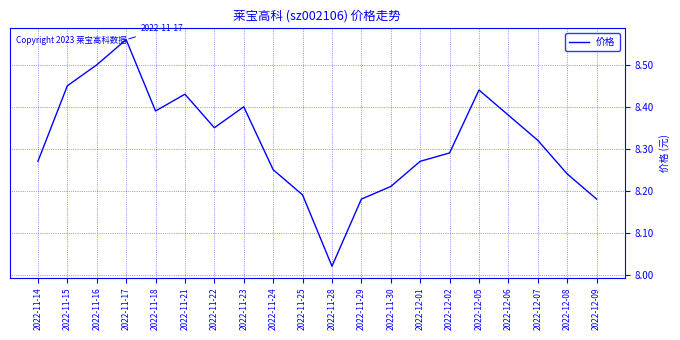

The chart shows a value of 8.4 at 2022-12-06. True or false?

True